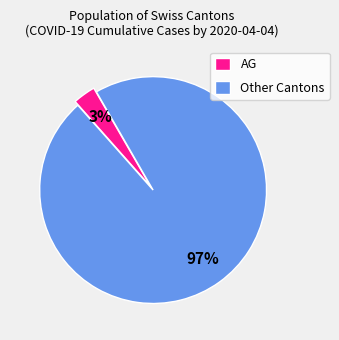

Which category accounts for the majority?

Other Cantons